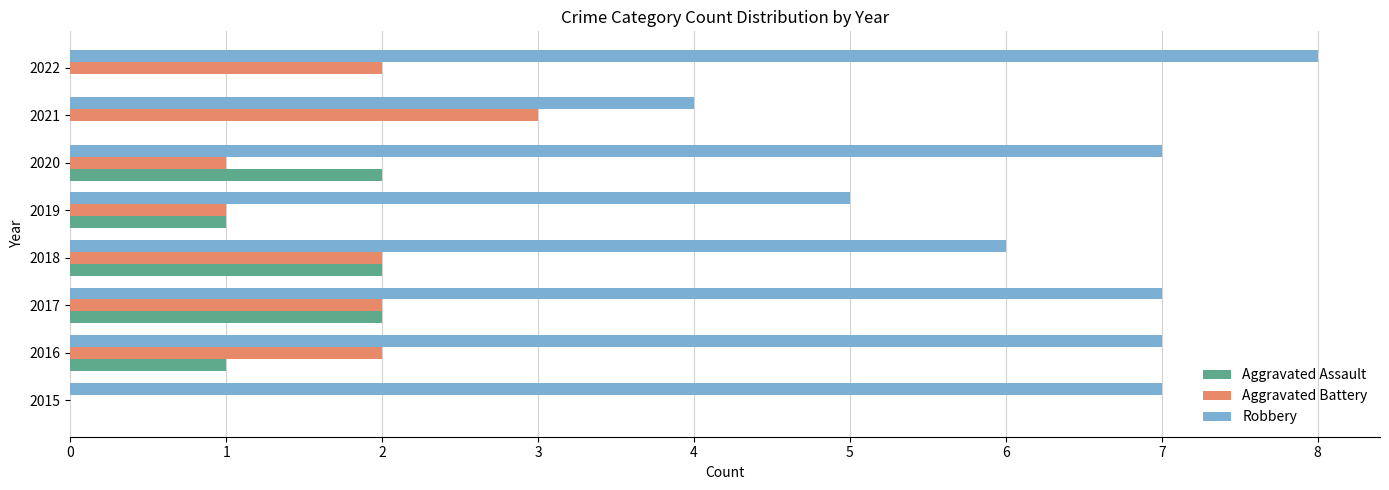

The value of Aggravated Assault at 2016 is 2. True or false?

False